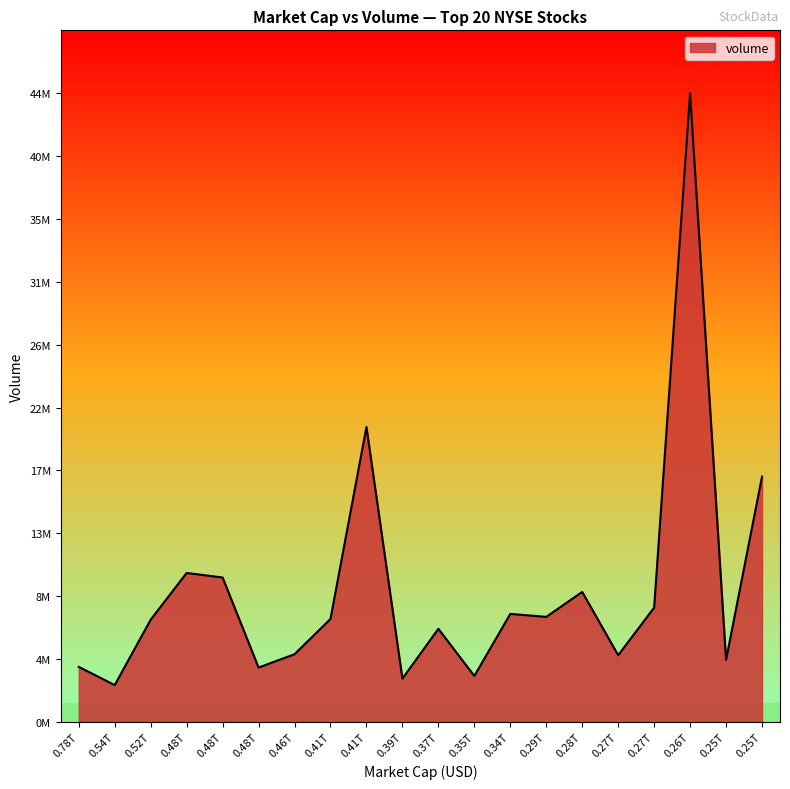

What is the sum of all values?

187326209